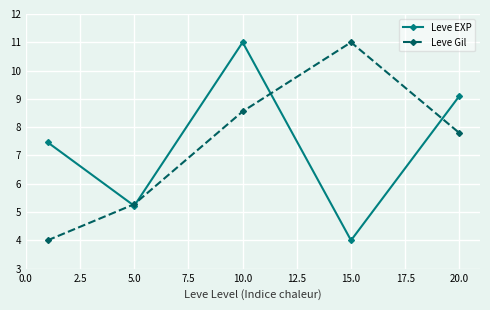

True or false: Leve EXP and Leve Gil intersect in this chart.

True